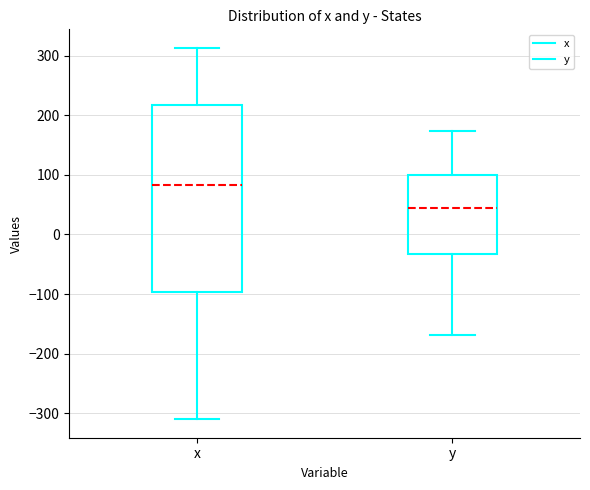

Which box's median line is the highest?

x